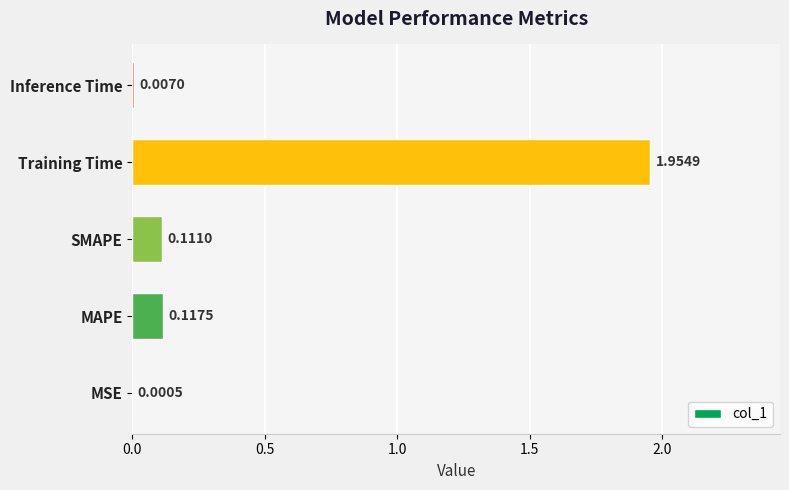

Which has a higher value, Training Time or SMAPE?

Training Time